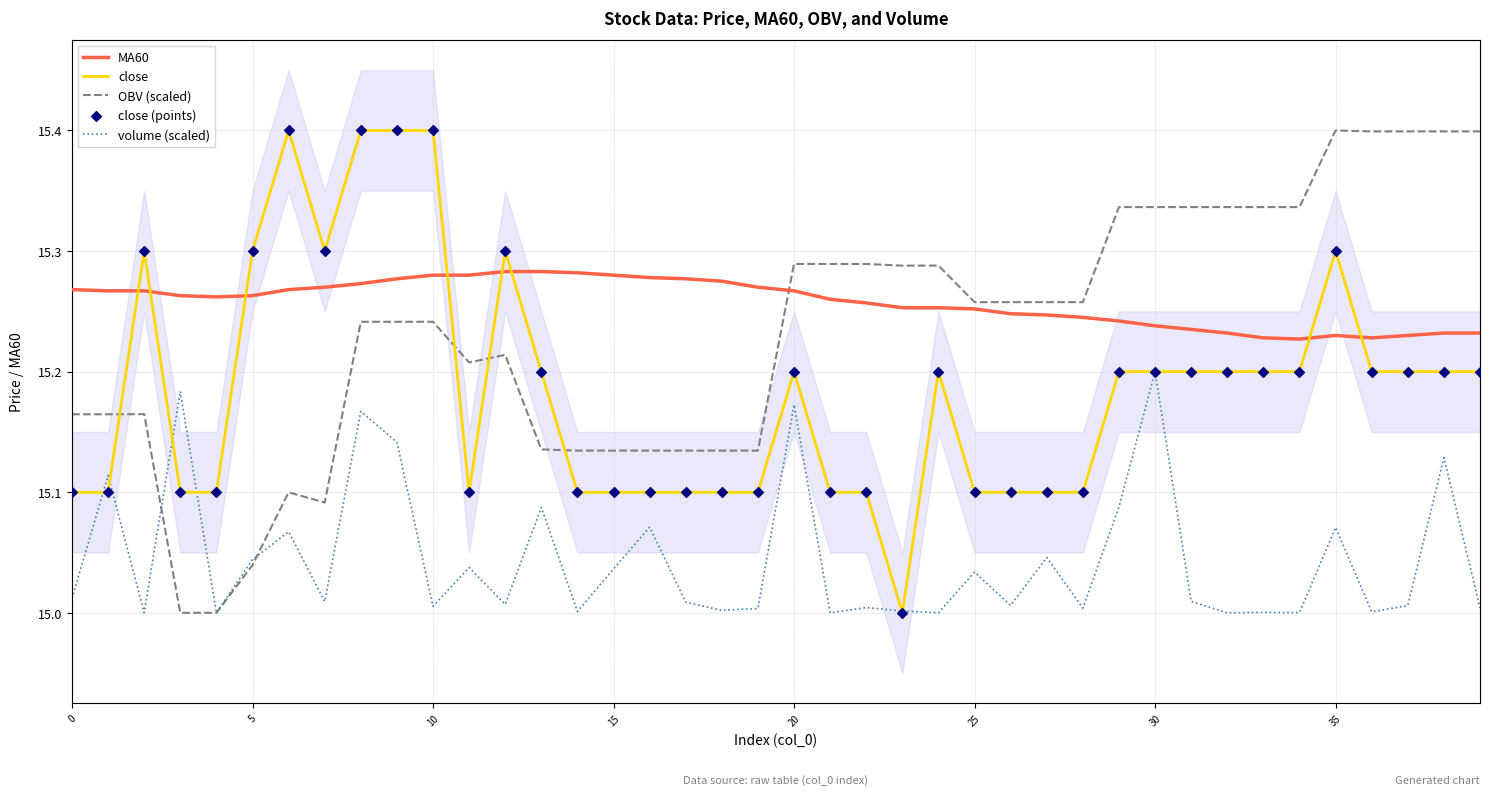

Is the value of OBV (scaled) at 14 greater than the value of volume (scaled) at 23?

Yes